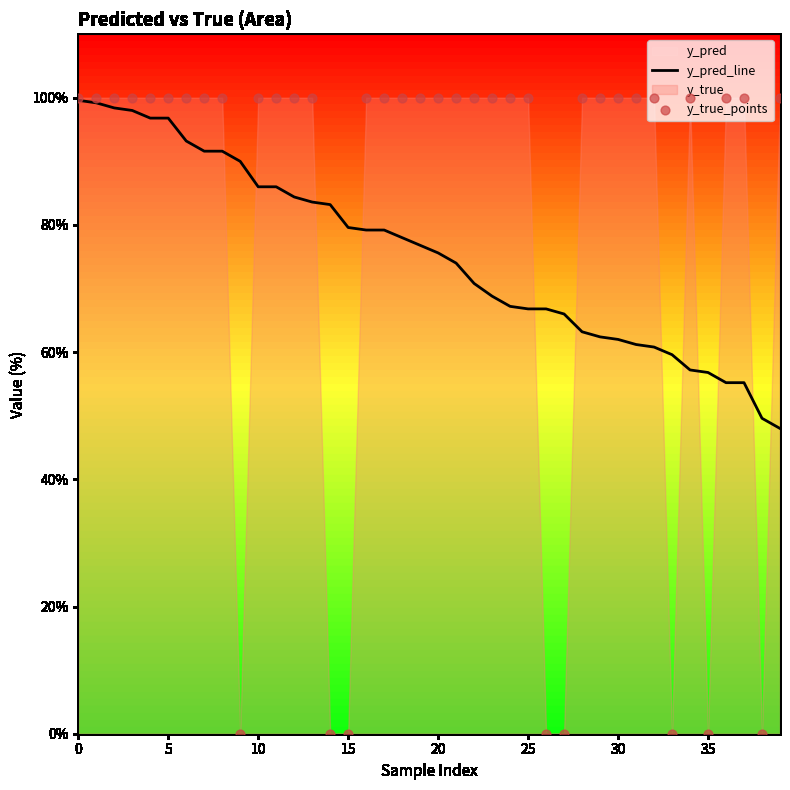

What is the lowest value of the y_pred_line series?

48.0